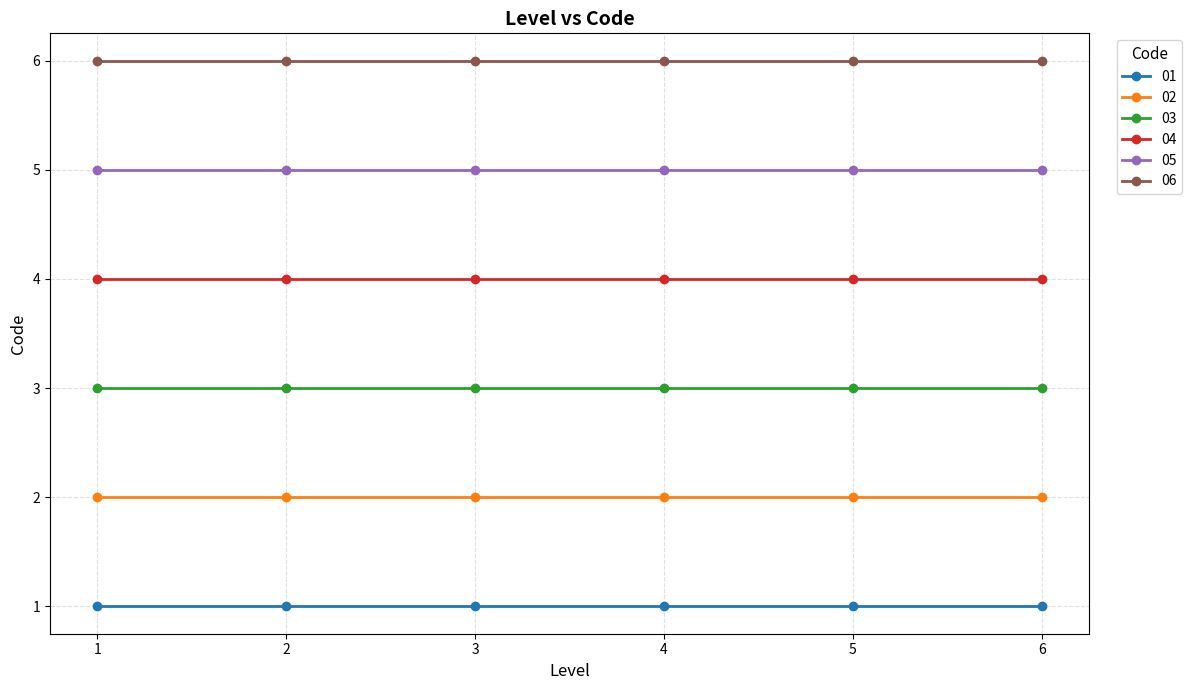

Is the value of 04 at 1 greater than the value of 05 at 1?

No